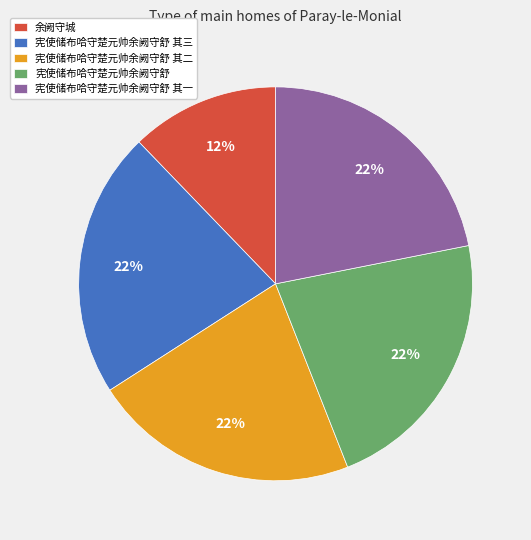

True or false: 宪使储布哈守楚元帅余阙守舒 accounts for 22% of the total.

True